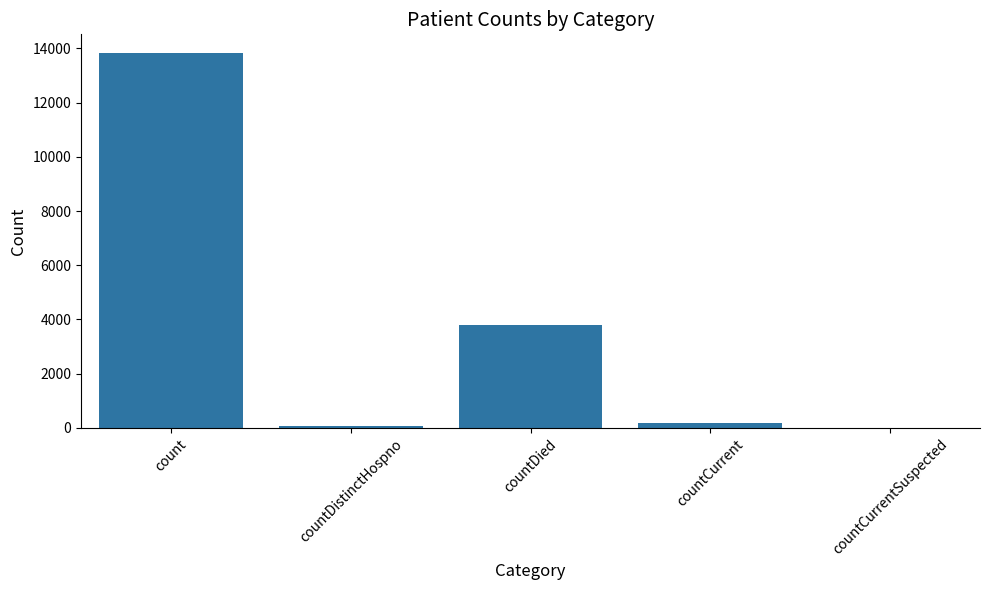

What value does the data have at countDistinctHospno?

70